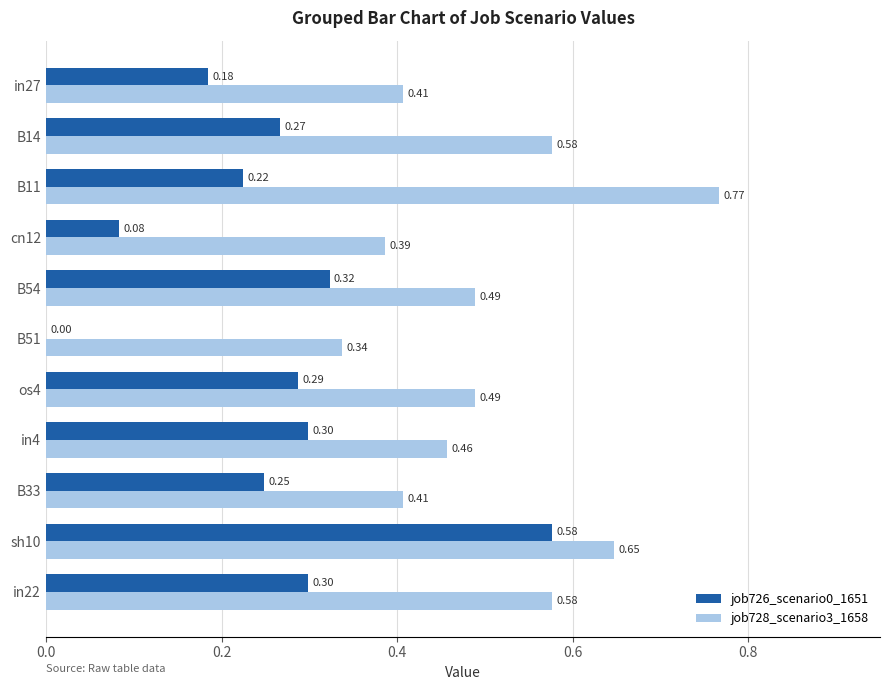

Is the value of job726_scenario0_1651 at cn12 greater than the value of job728_scenario3_1658 at B14?

No